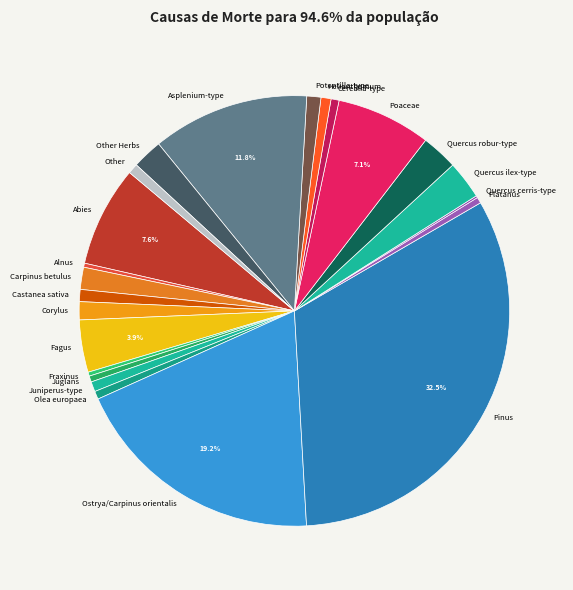

Which slice is the largest?

Pinus